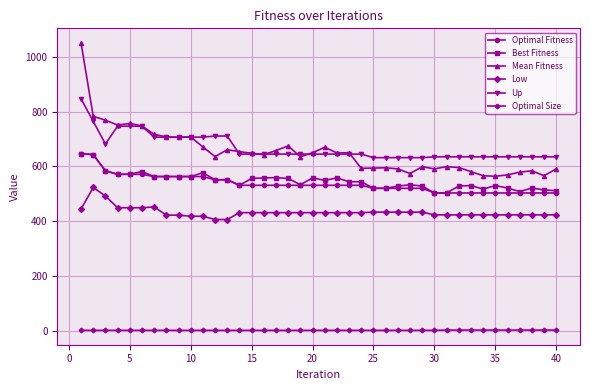

True or false: Low has more than 0 points higher than both neighbors.

True